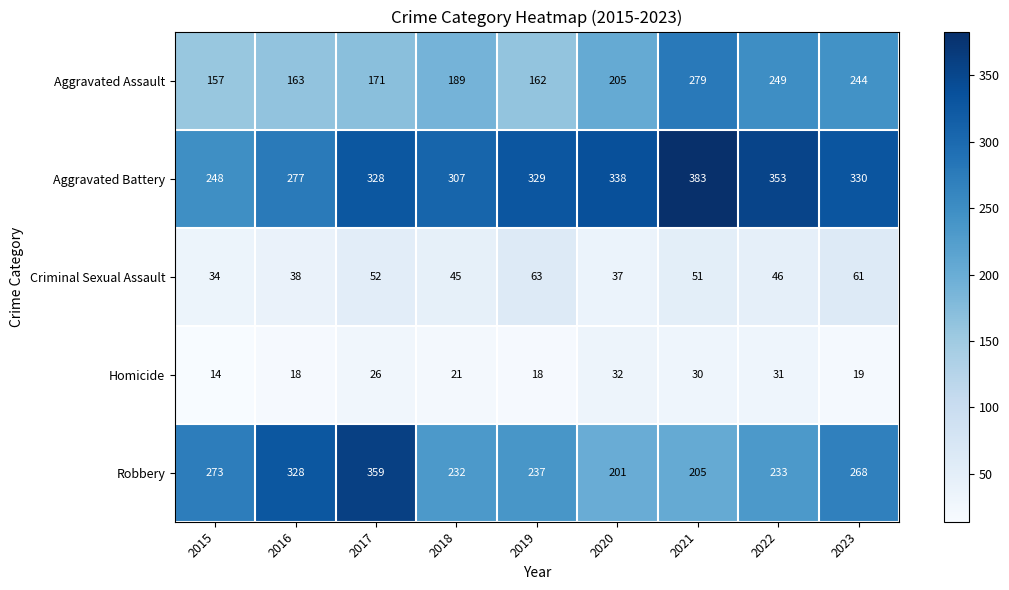

At 2017, list the series in order from smallest to largest.

Homicide, Criminal Sexual Assault, Aggravated Assault, Aggravated Battery, Robbery